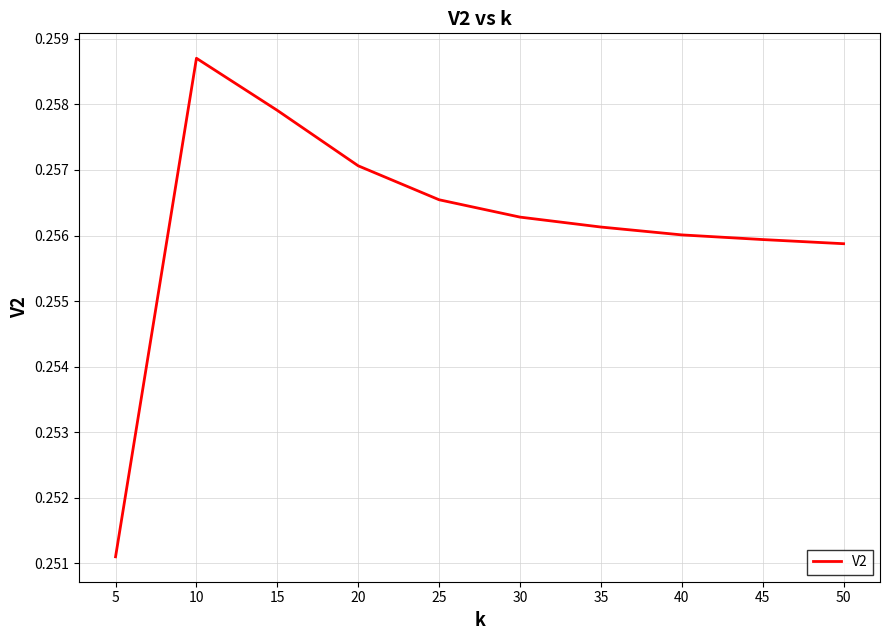

At which label is the value closest to 0?

5